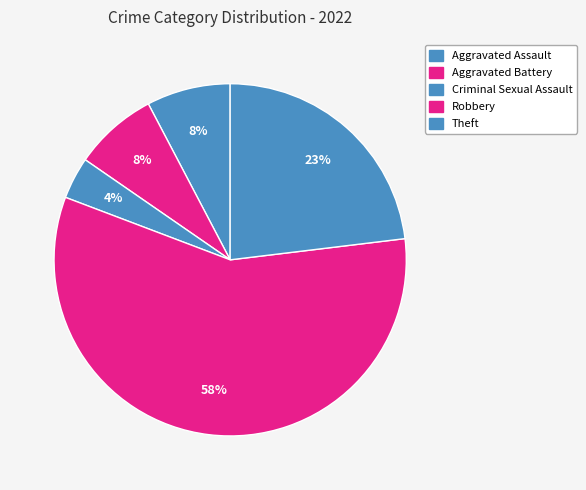

What percentage is the Aggravated Battery slice, to the nearest percent?

8%